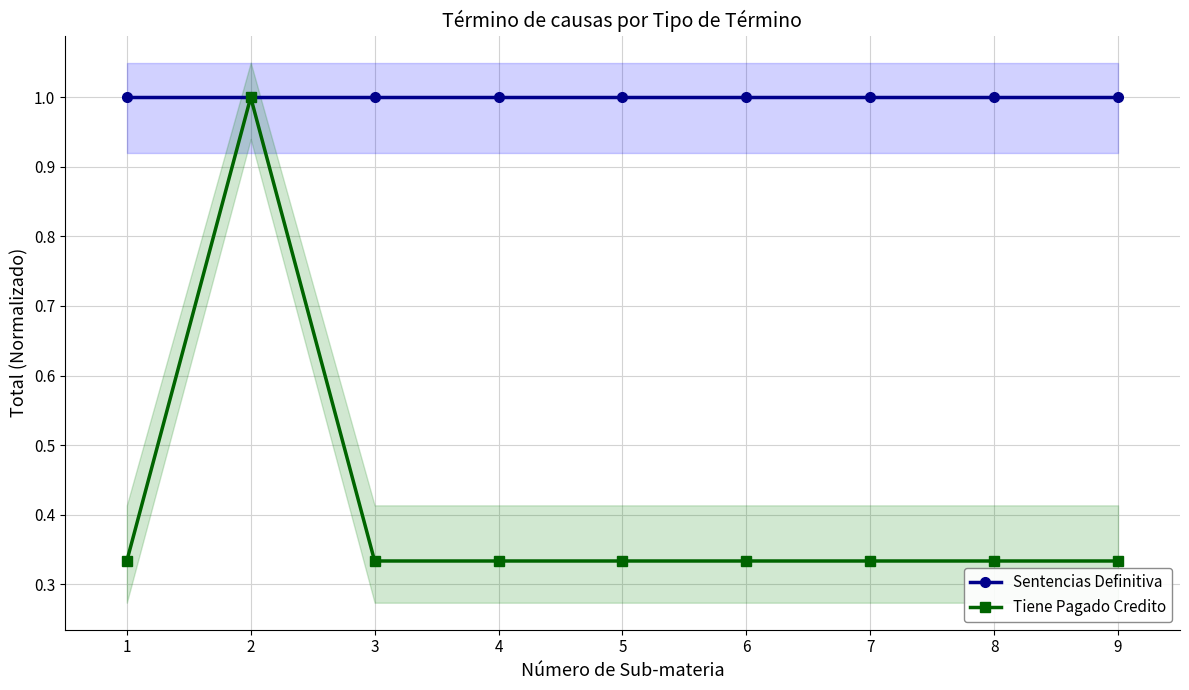

What value does the Tiene Pagado Credito series have at 1?

0.3